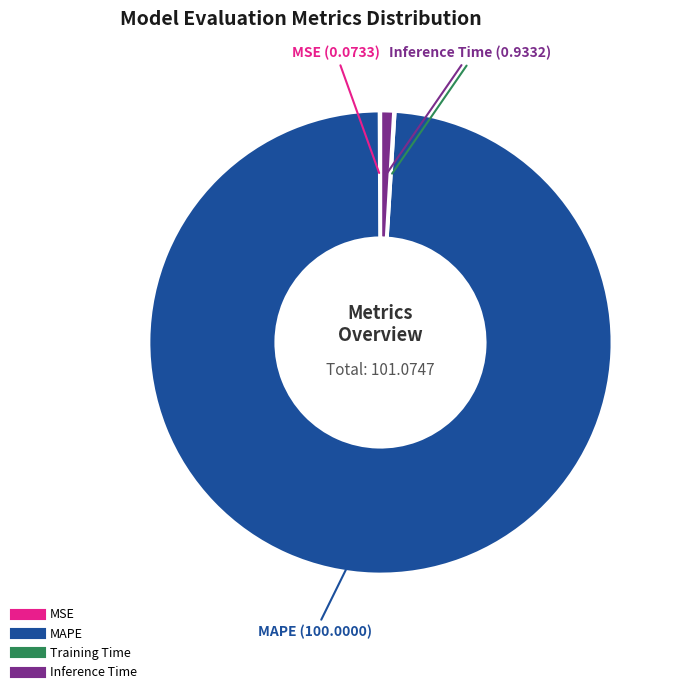

Does any single category account for the majority?

Yes